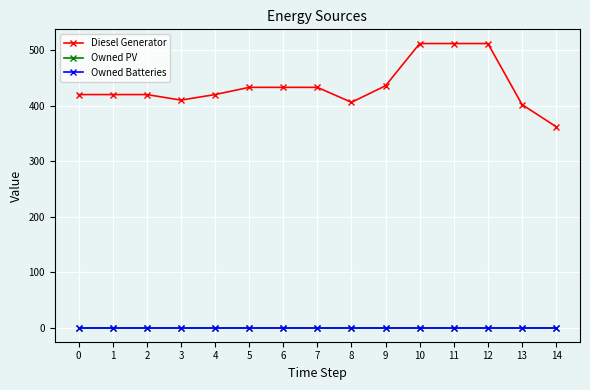

Which series has the largest total across all categories?

Diesel Generator